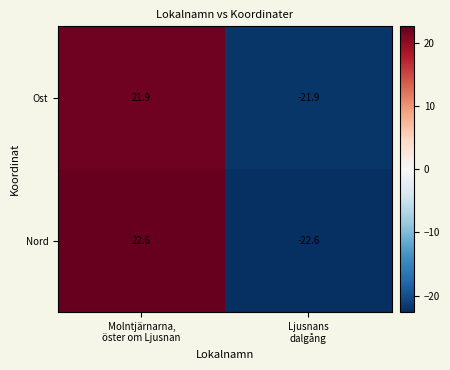

What is the difference between the maximum and minimum values in the Nord series?

45.2